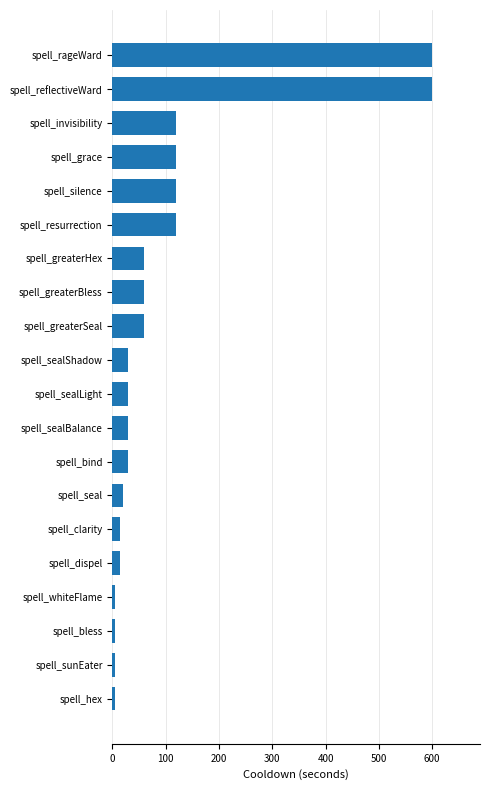

The value at spell_rageWard is 600. True or false?

True